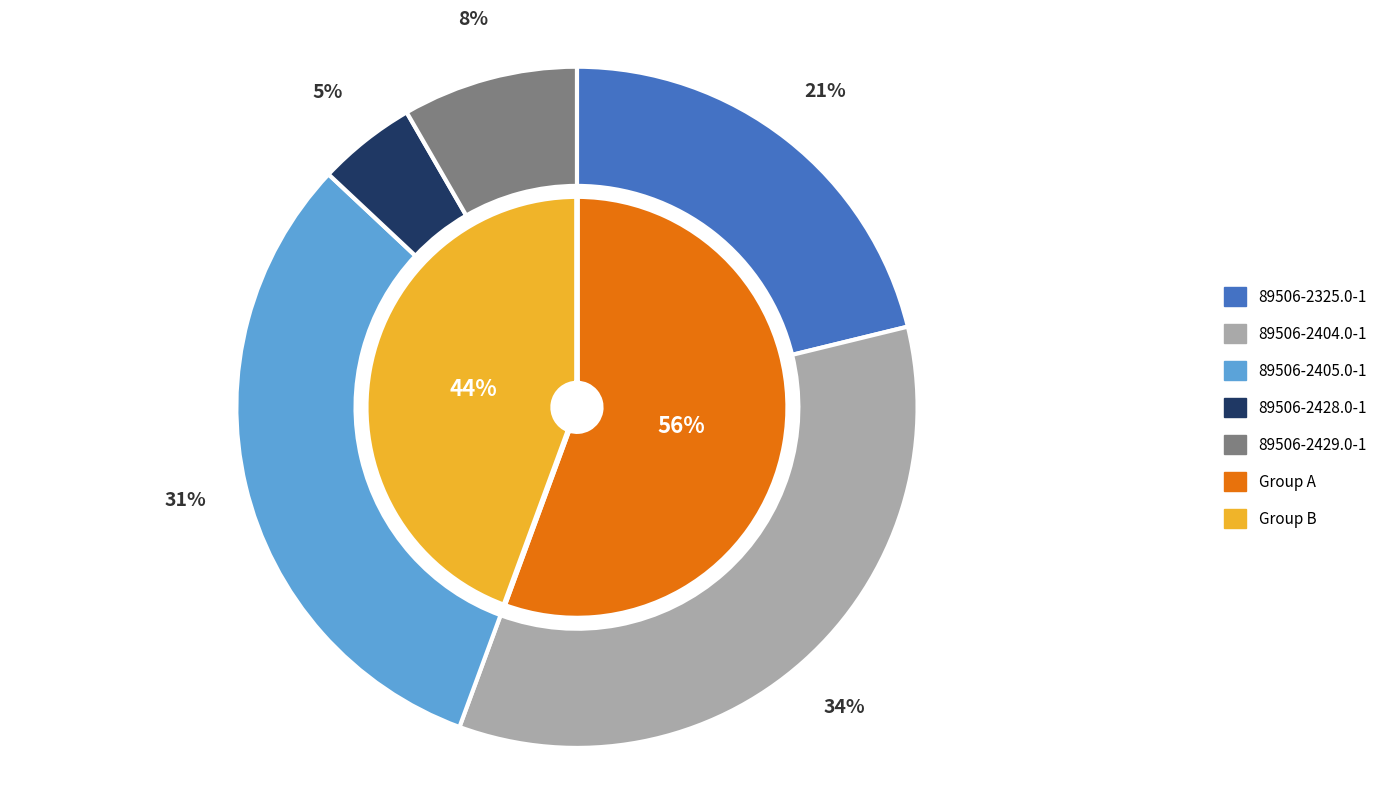

How many slices are in this pie chart?

5